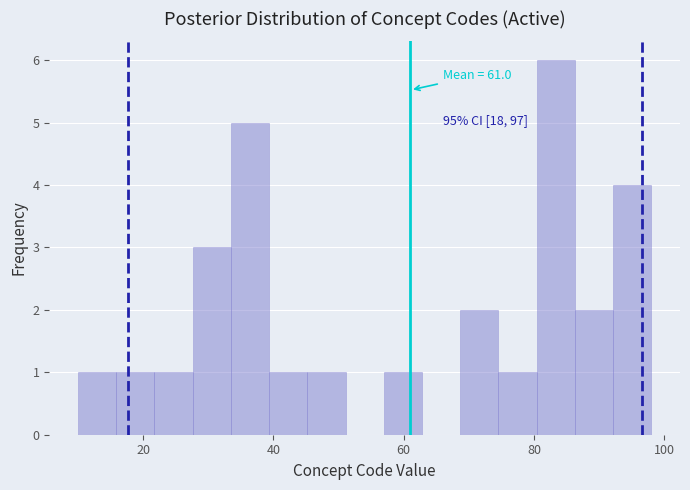

Read against the x-axis, roughly where is the centre of the tallest bar?

84